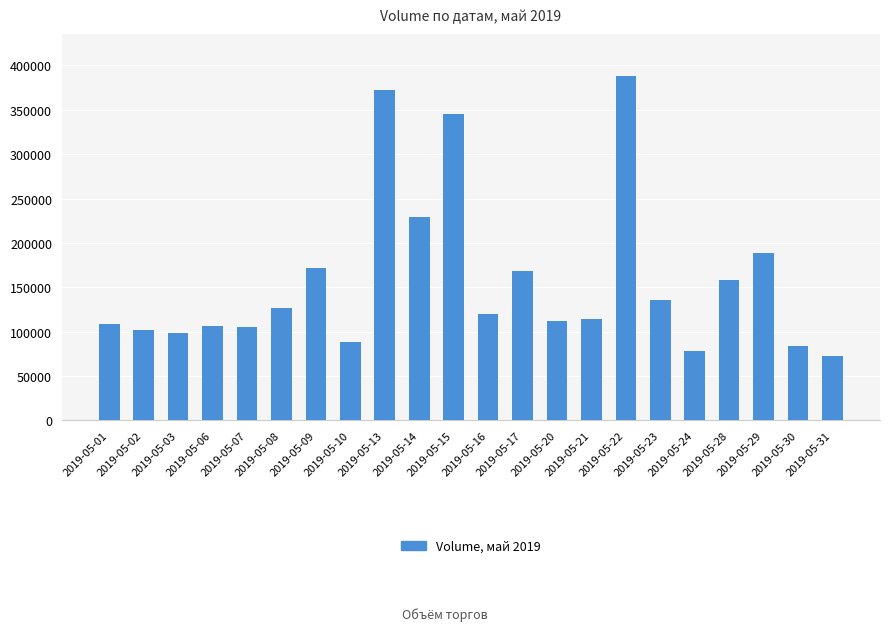

What is the value of the 1st bar from the left?

108531